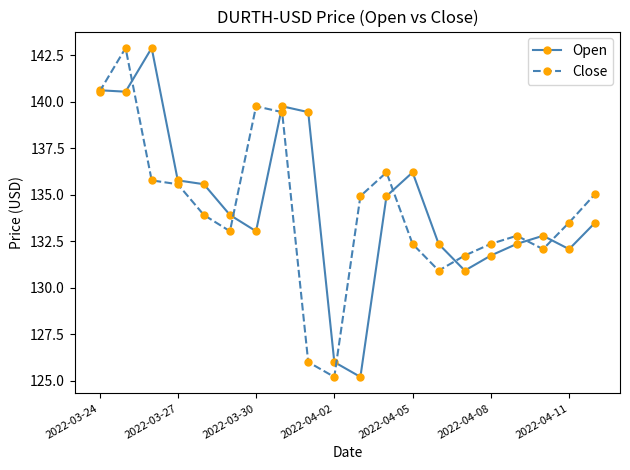

How many lines are shown in the chart?

2